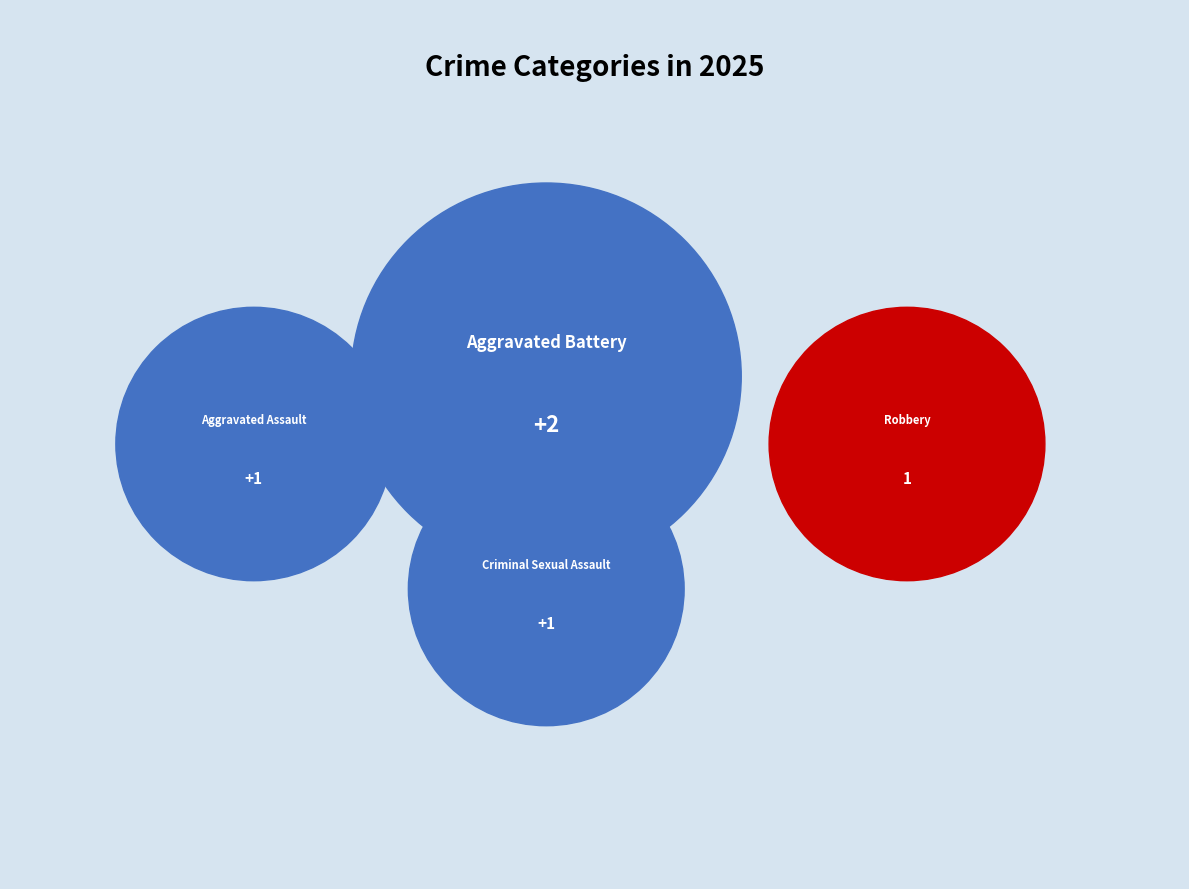

Is there any slice that represents more than half of the pie?

No